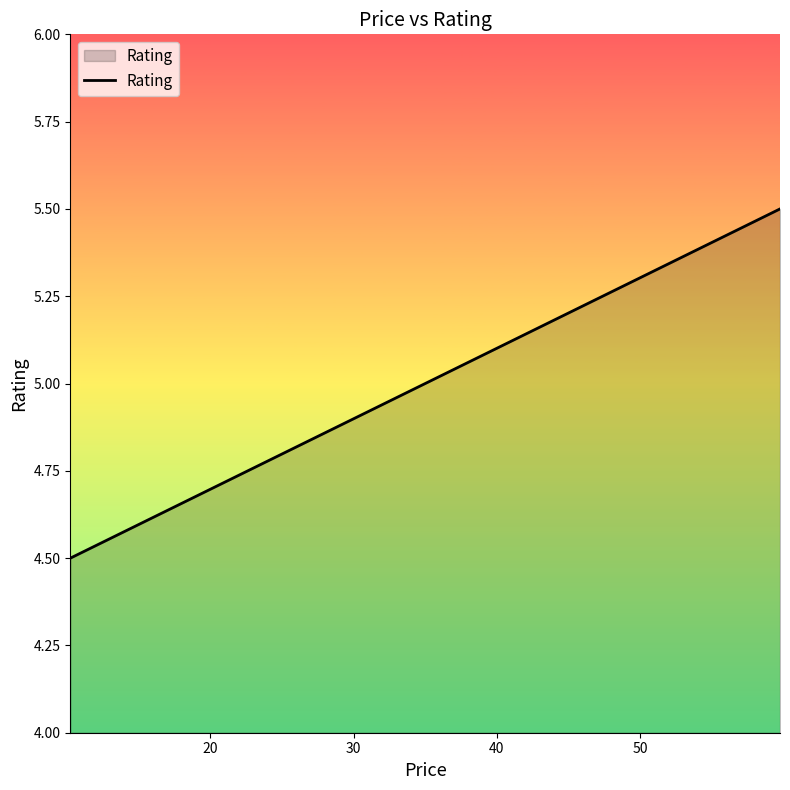

What is the difference between the maximum and minimum values?

1.0